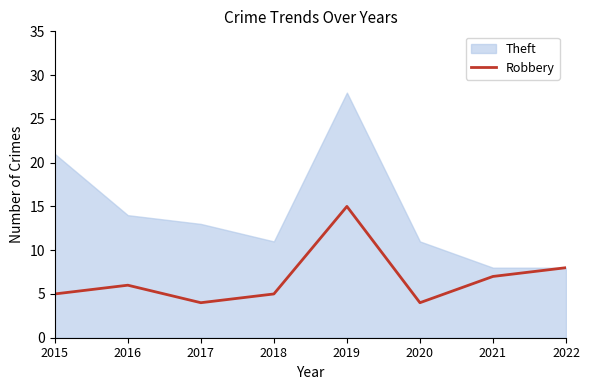

Where is Robbery nearest to the value 9?

2022